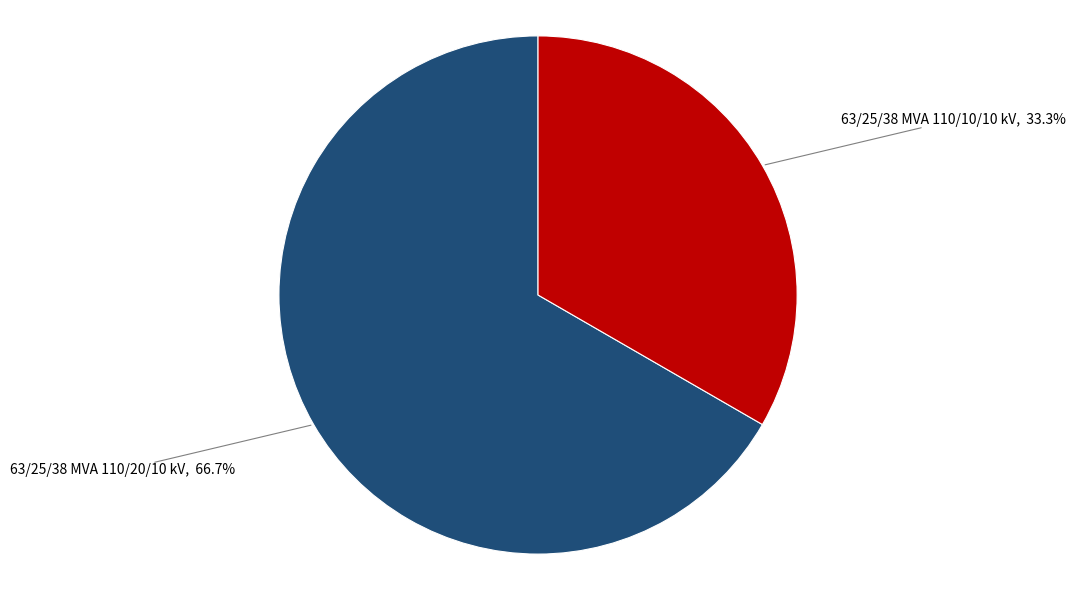

Does 63/25/38 MVA 110/20/10 kV represent more than half of the total?

Yes